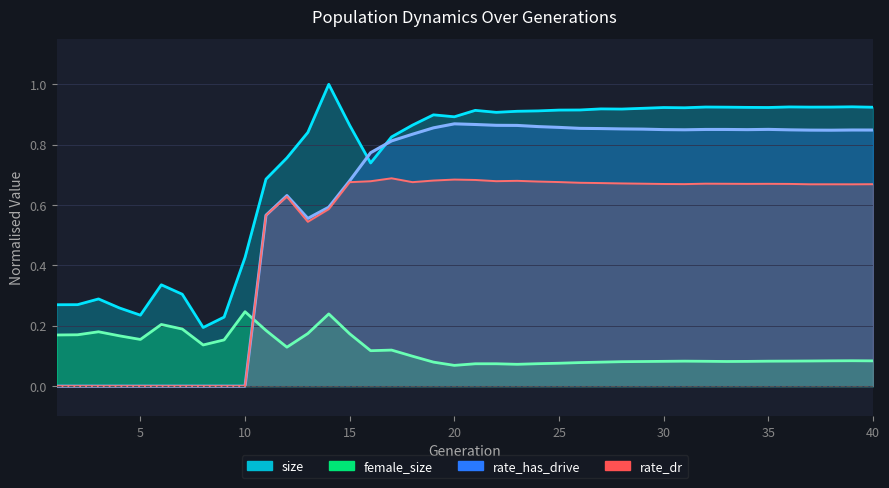

Rank the series by their average value, from lowest to highest.

female_size, rate_dr, rate_has_drive, size